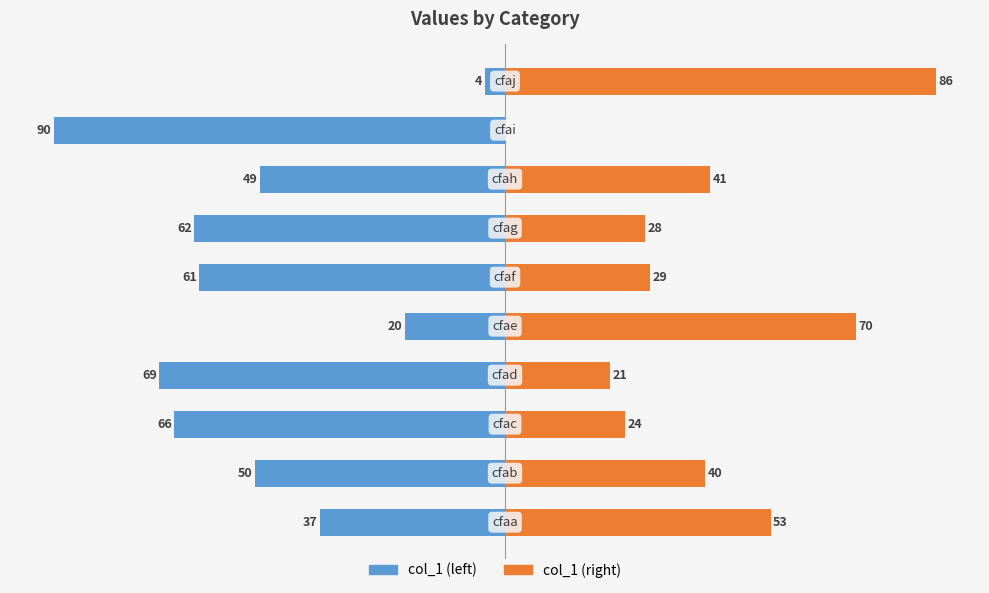

How many values in the col_1 (right) series are below 40?

5